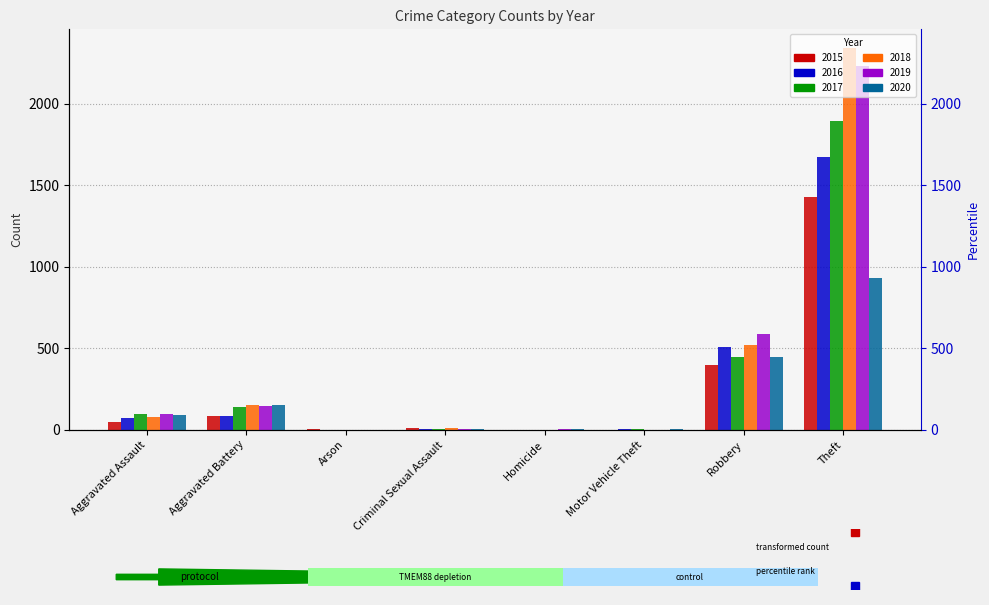

What is the total value across all series at Arson?

6